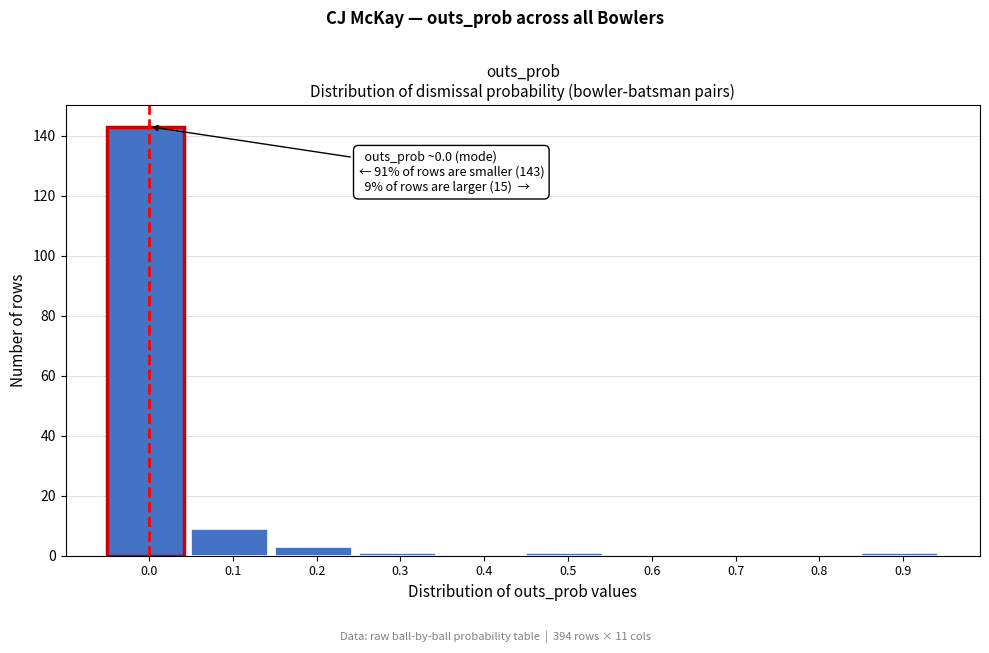

Reading left to right, what are all the values shown in this chart?

0.0=143	0.1=9	0.2=3	0.3=1	0.4=0	0.5=1	0.6=0	0.7=0	0.8=0	0.9=1